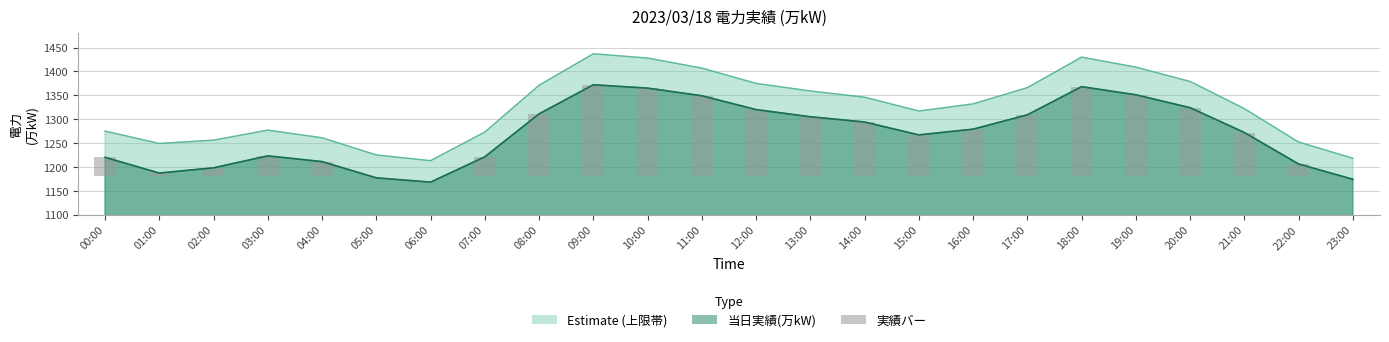

Count the number of categories in the chart.

24